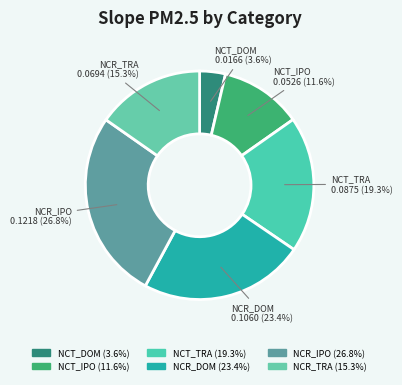

To the nearest percent, what is the difference between the largest and smallest slice percentages?

23%